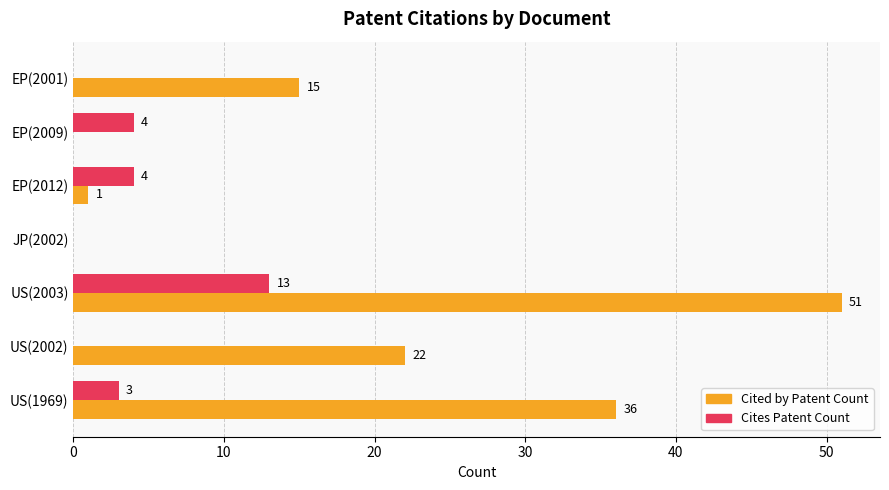

What is the sum of the Cited by Patent Count values at EP(2009) and US(1969)?

36